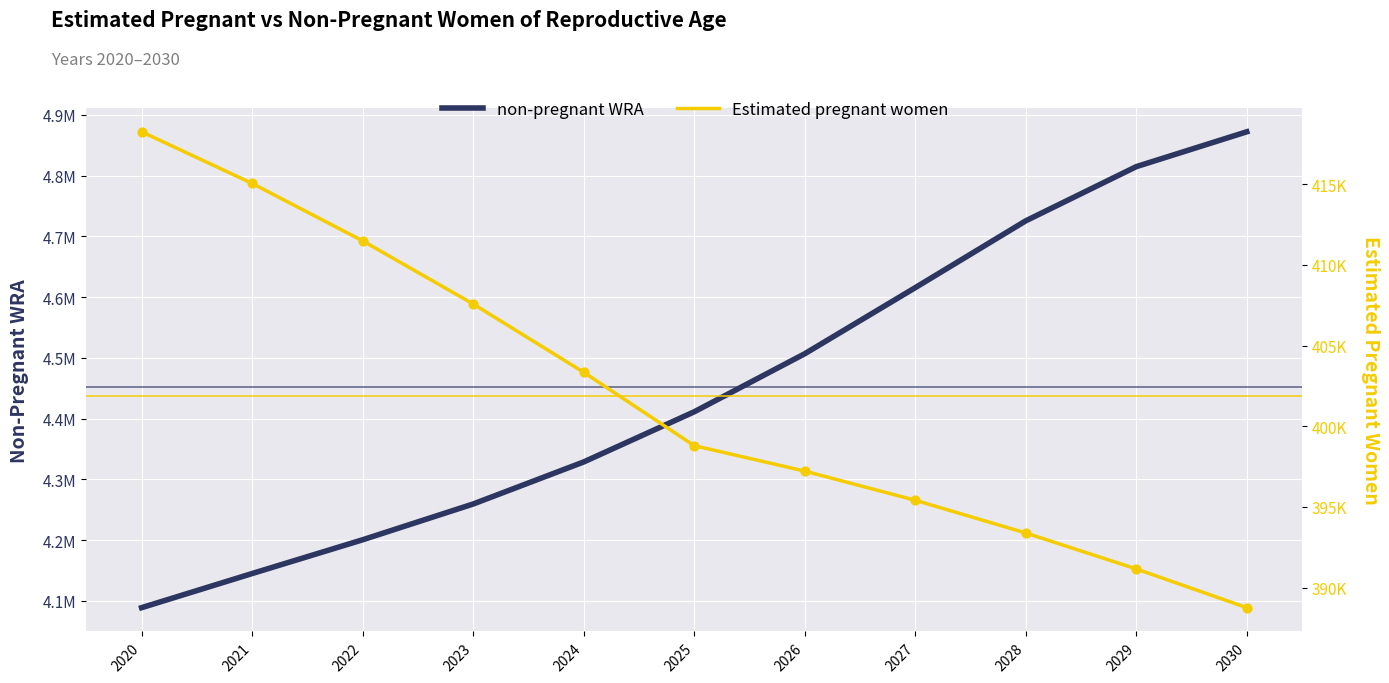

Which series has the largest Y range (max minus min)?

non-pregnant WRA